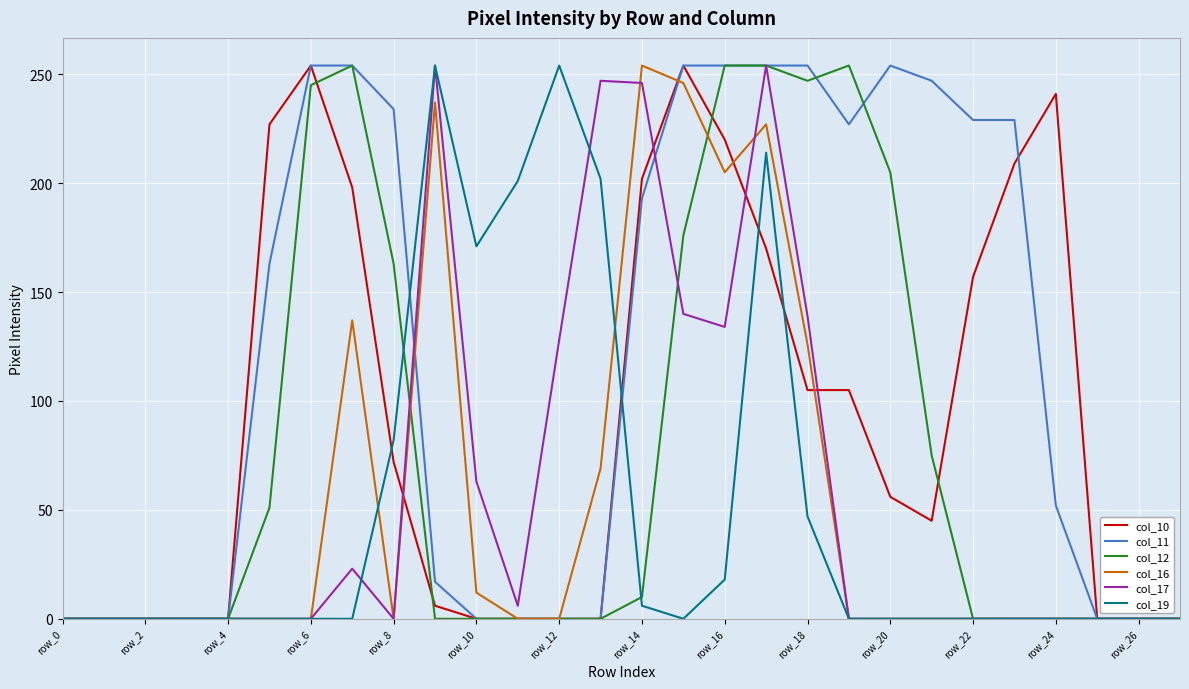

How many lines are shown in the chart?

6